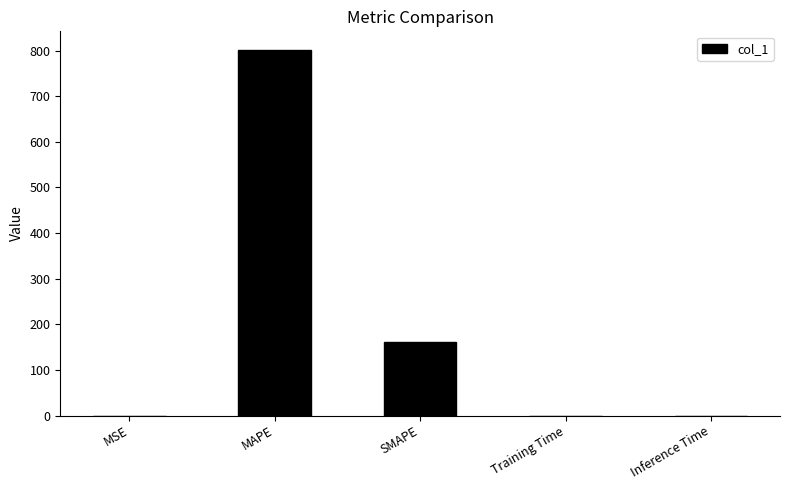

Which label corresponds to the largest value in the chart?

MAPE